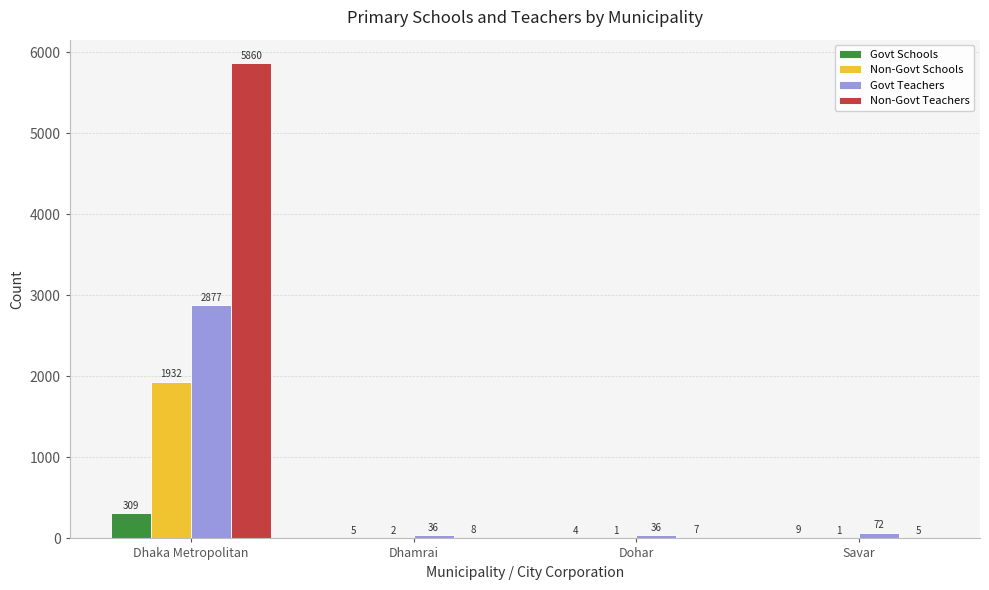

What is the sum of all Govt Teachers values?

3021